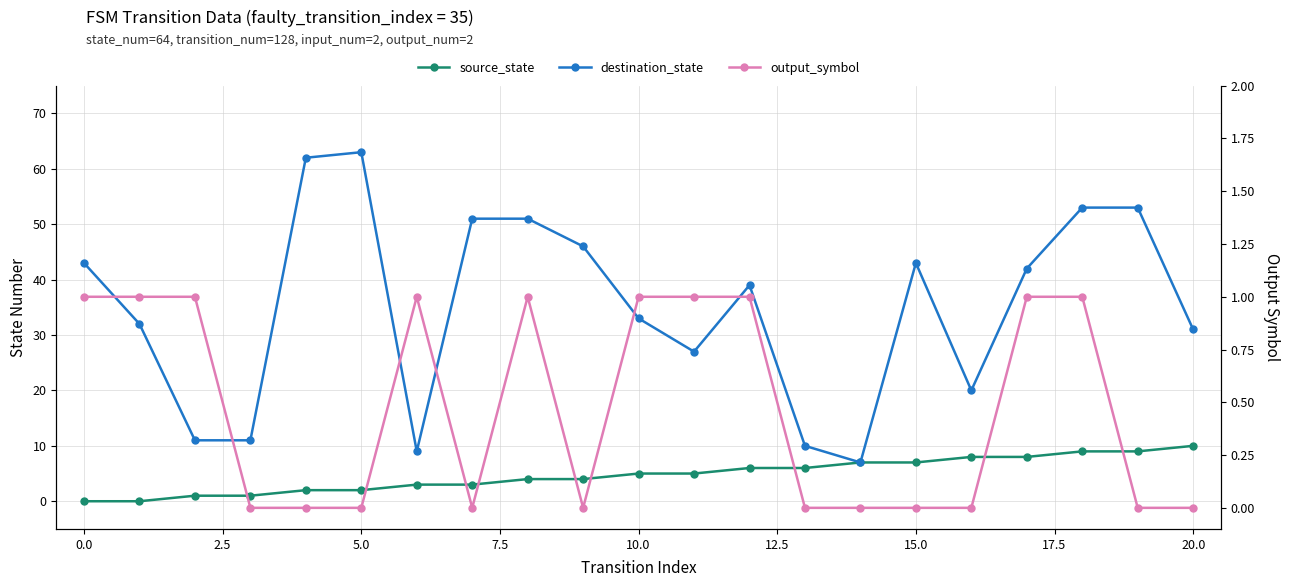

Does the chart have visible grid lines?

Yes